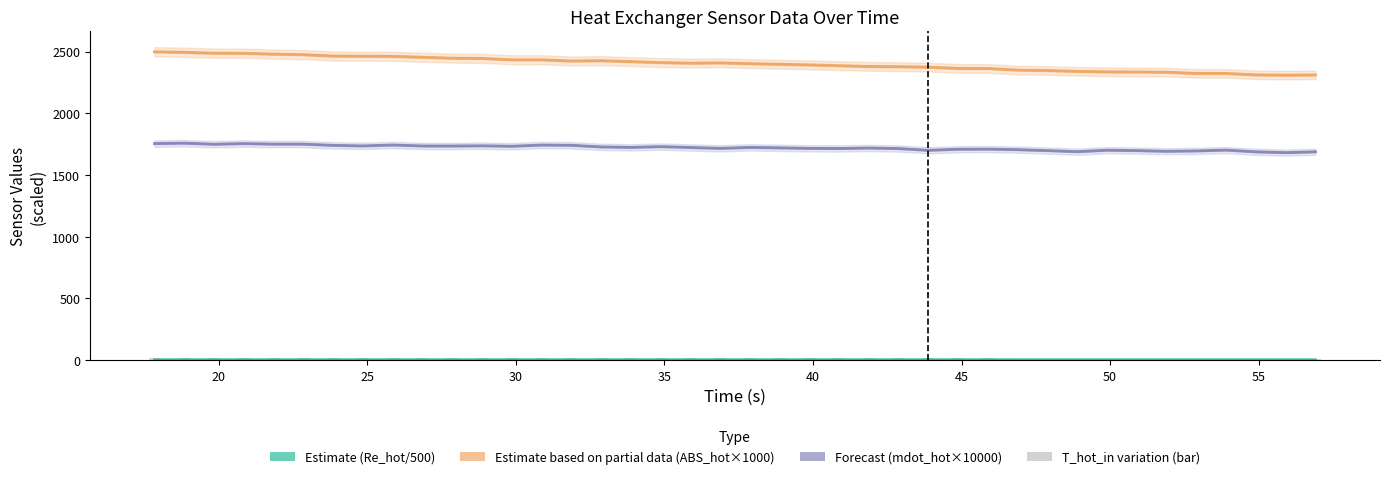

Which series has the largest total across all categories?

Estimate based on partial data (ABS_hot×1000)